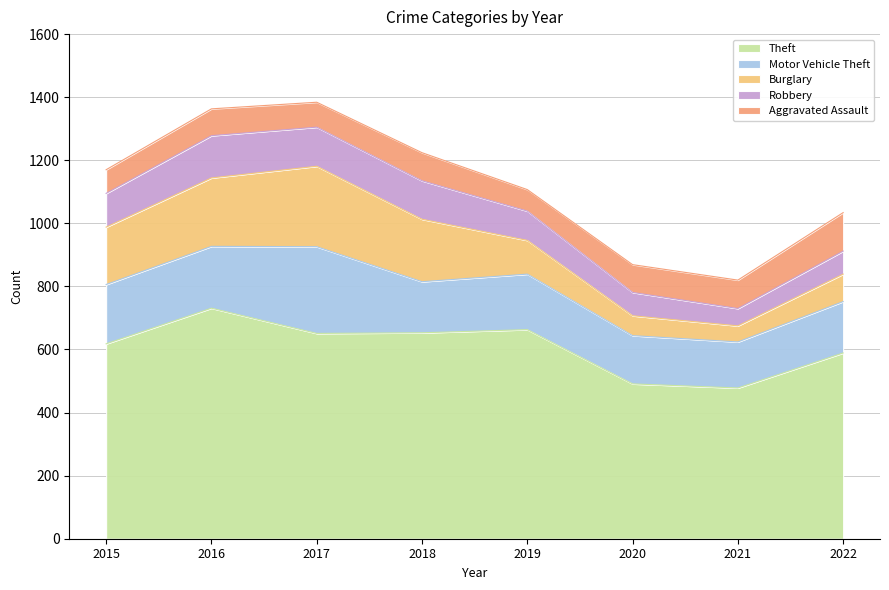

The Burglary series shows 51 at 2021. True or false?

True